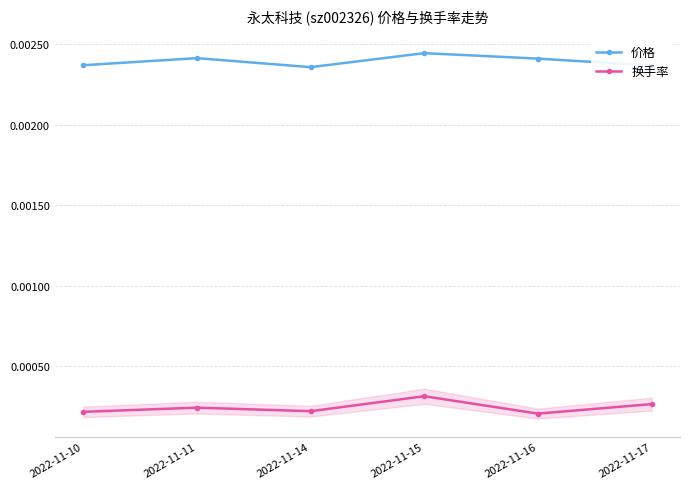

Which series has the largest total across all categories?

价格